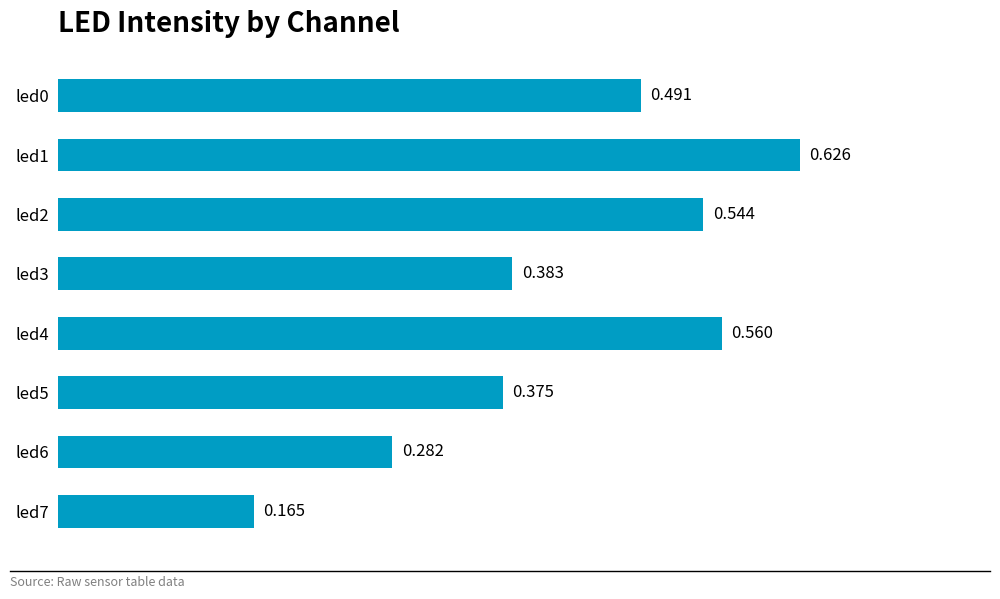

Does the chart contain any negative values?

No